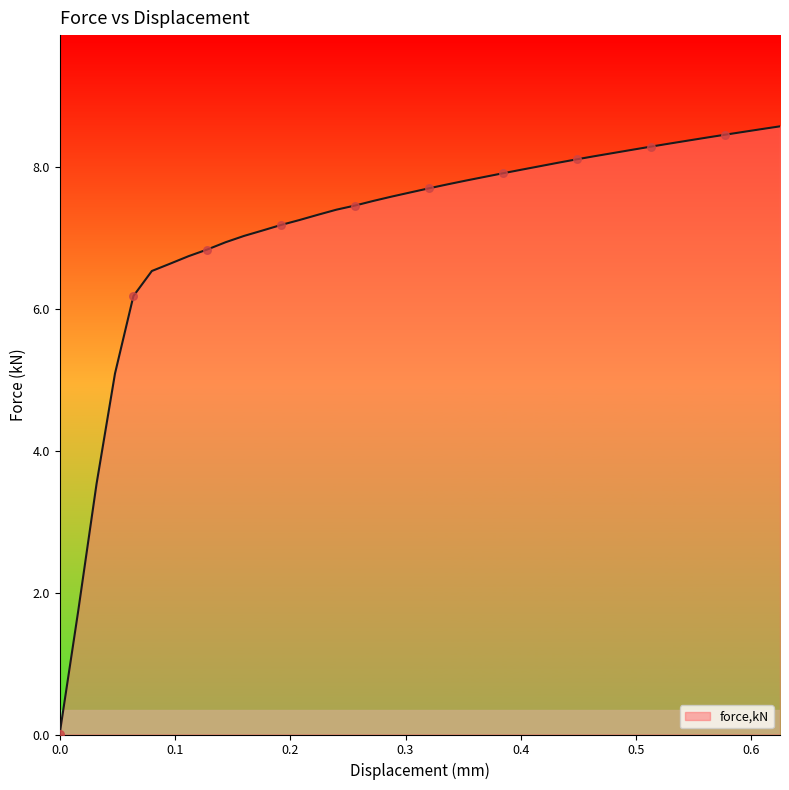

What is the difference between the maximum and minimum values?

8.6